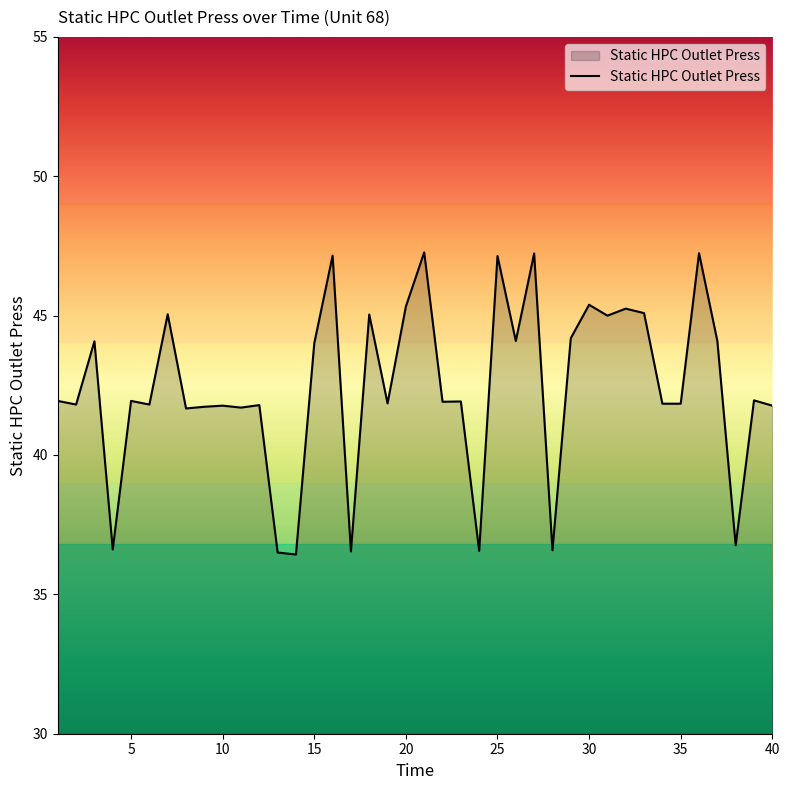

What is the difference between the maximum and minimum values?

10.8